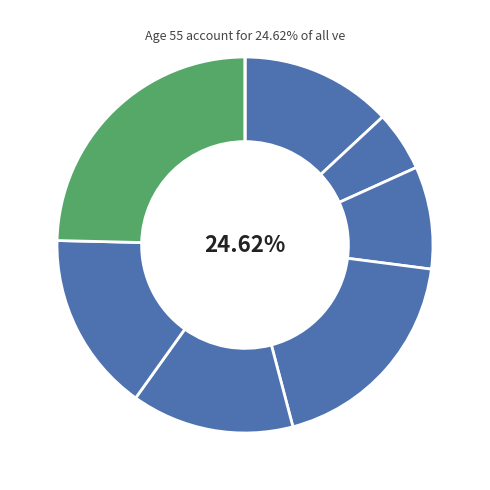

What is the largest slice in the pie chart?

PRIMARY CARE - MENTAL HEALTH INTEGRATED